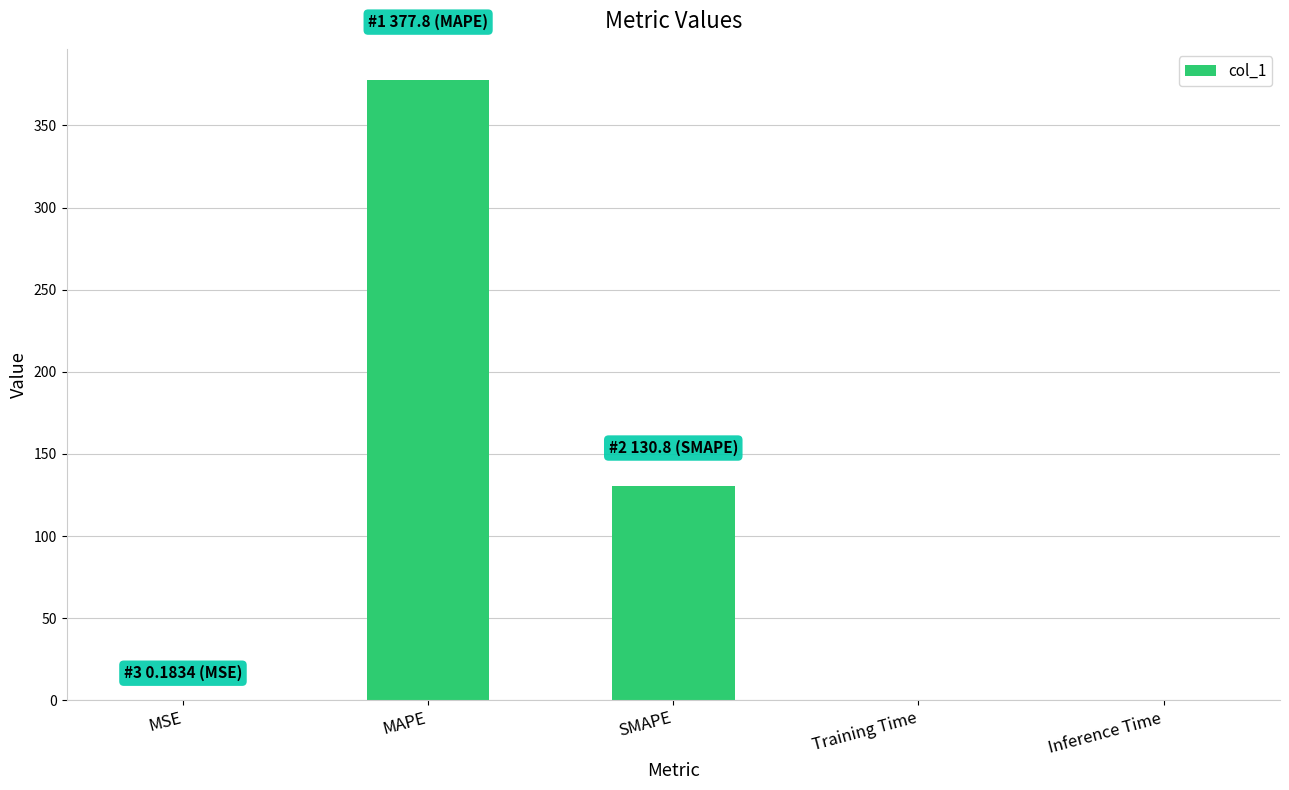

The value at Training Time is 0.0. True or false?

True